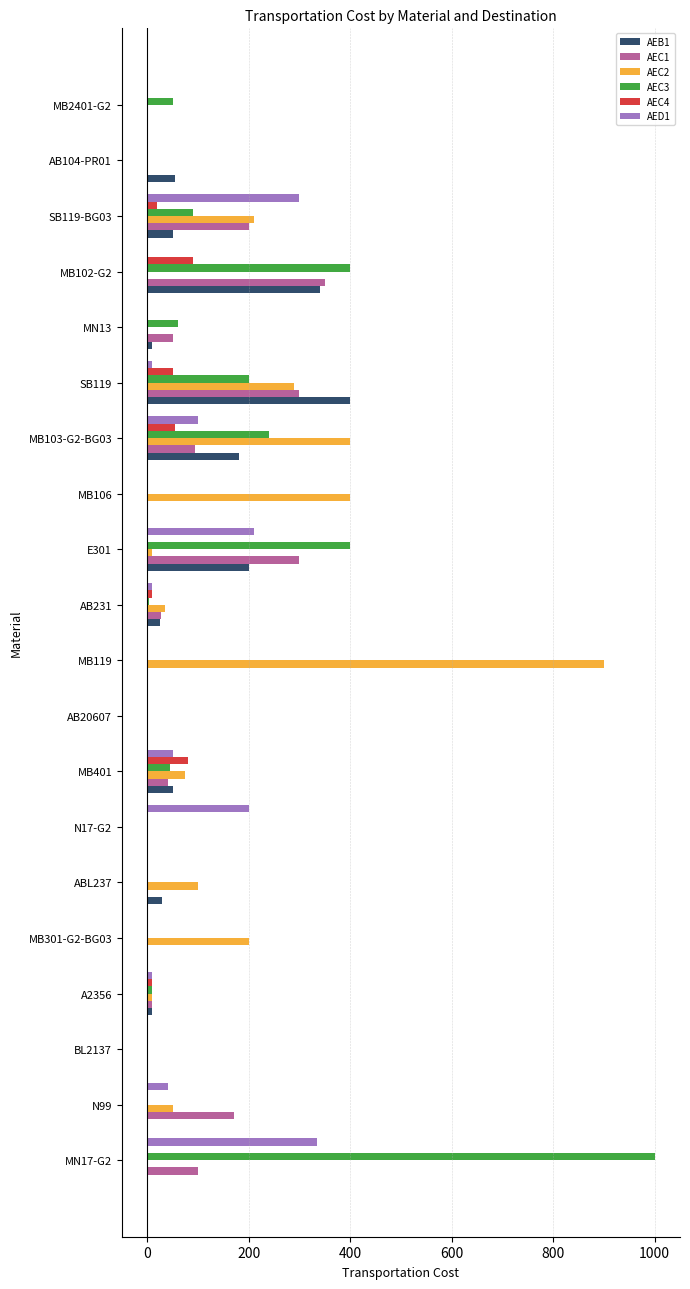

The value of AEC3 at SB119 is 332. True or false?

False